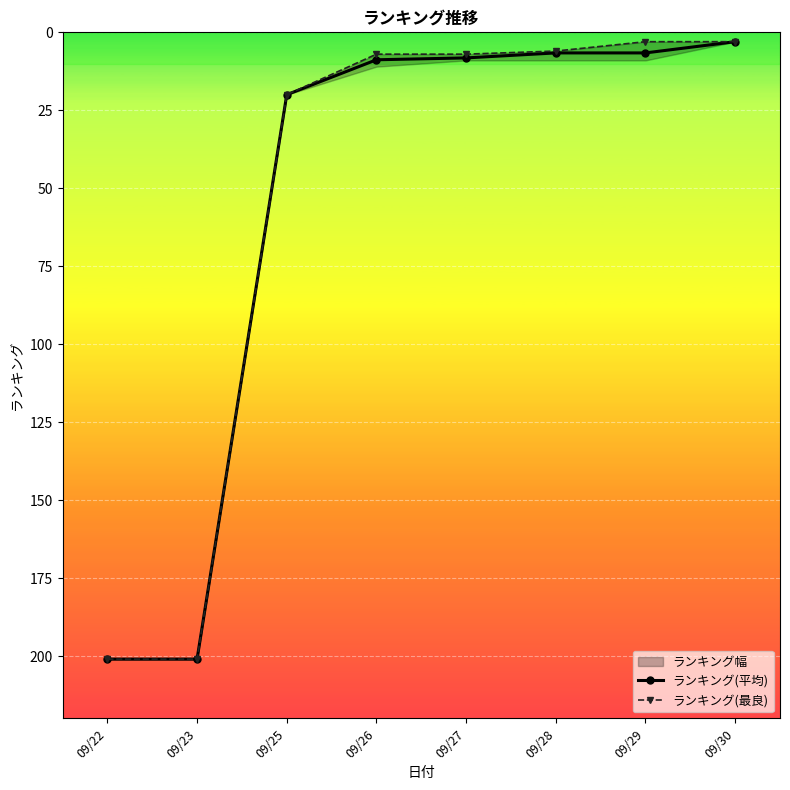

What value does the ランキング(最良) series have at 09/23?

201.0